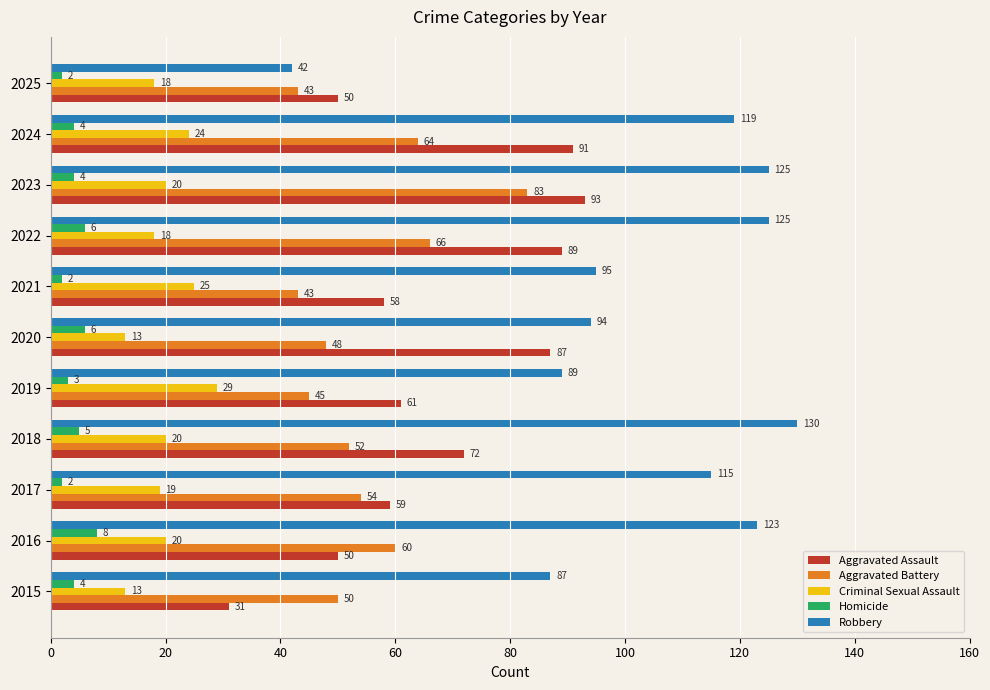

Which series has the largest total across all categories?

Robbery